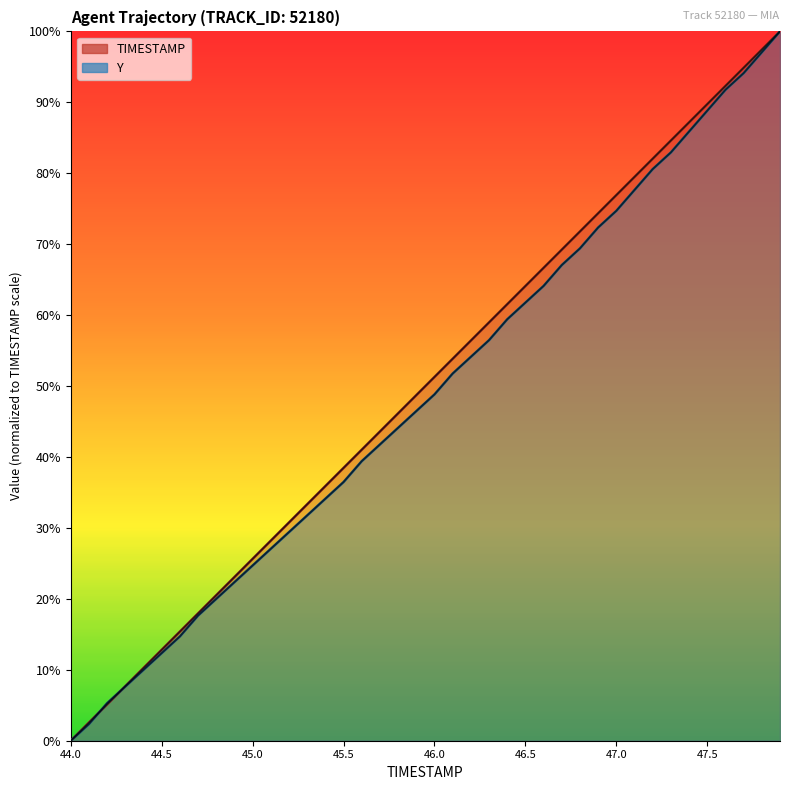

Does the chart display data point markers on the line(s)?

No